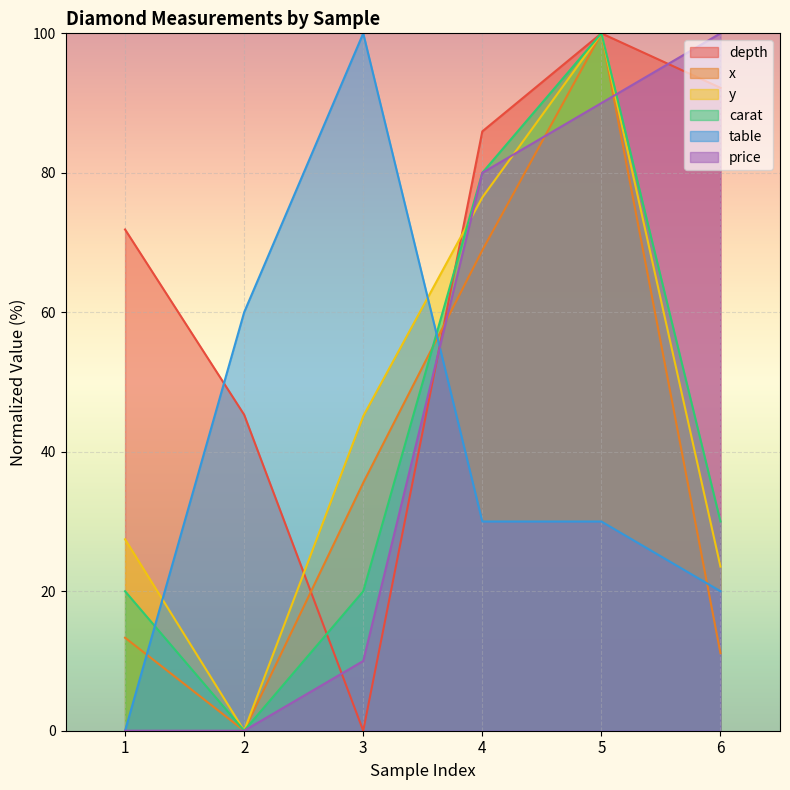

Does the chart display data point markers on the line(s)?

No